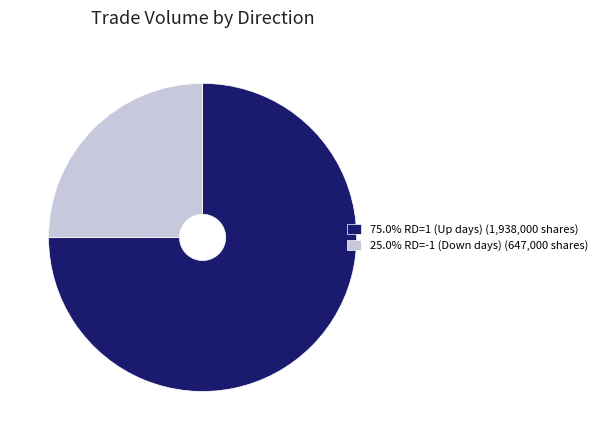

Do 75.0% RD=1 (Up days) (1,938,000 shares) and 25.0% RD=-1 (Down days) (647,000 shares) together represent more than half of the pie?

Yes